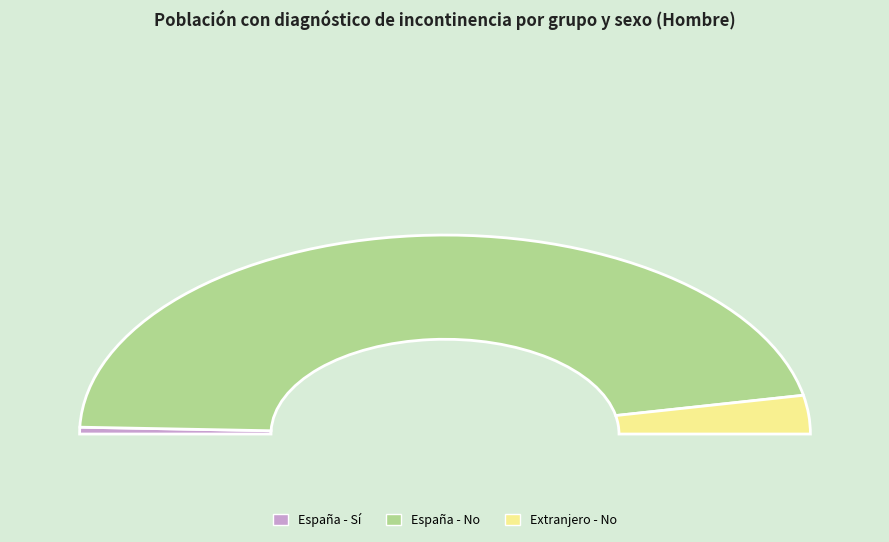

Count the number of slices in the pie.

3